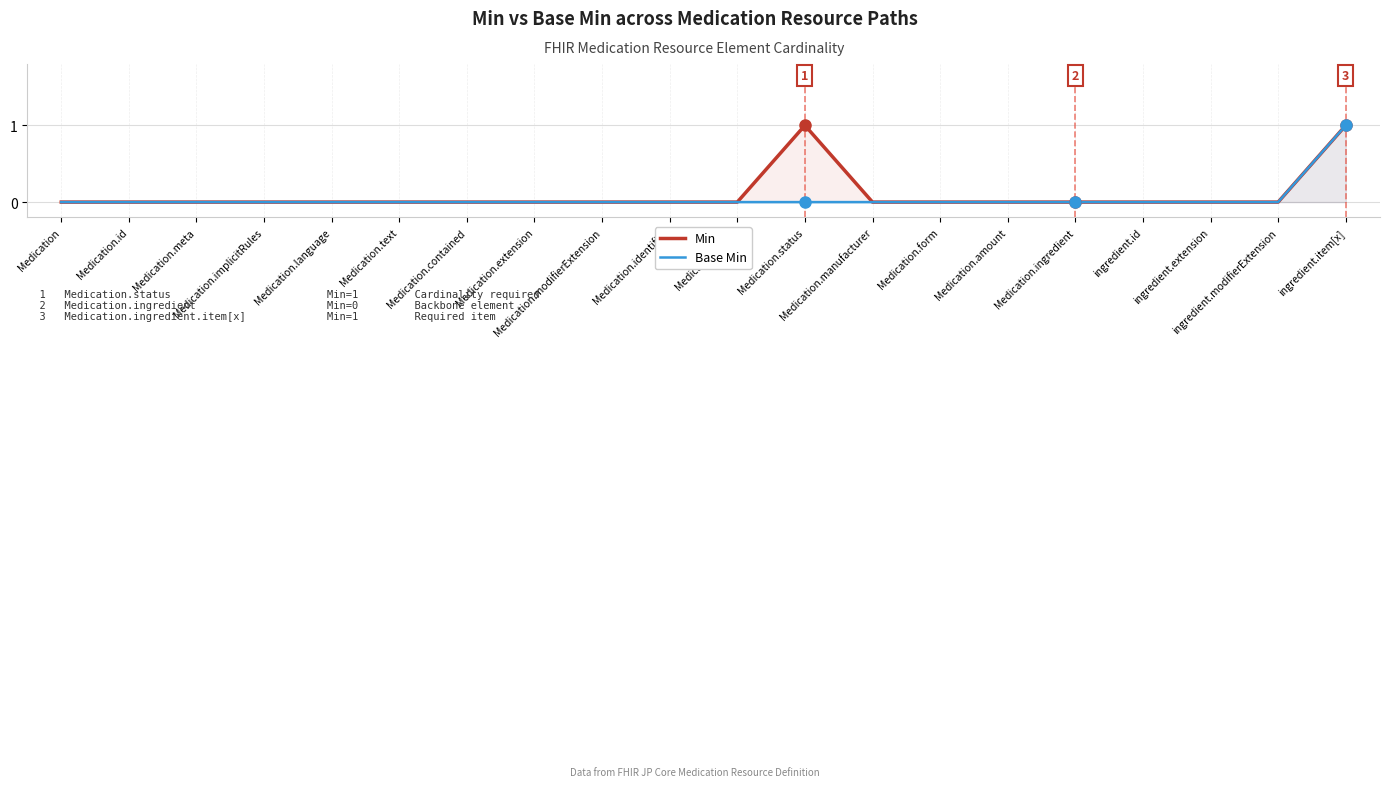

Which series has the largest total across all categories?

Min